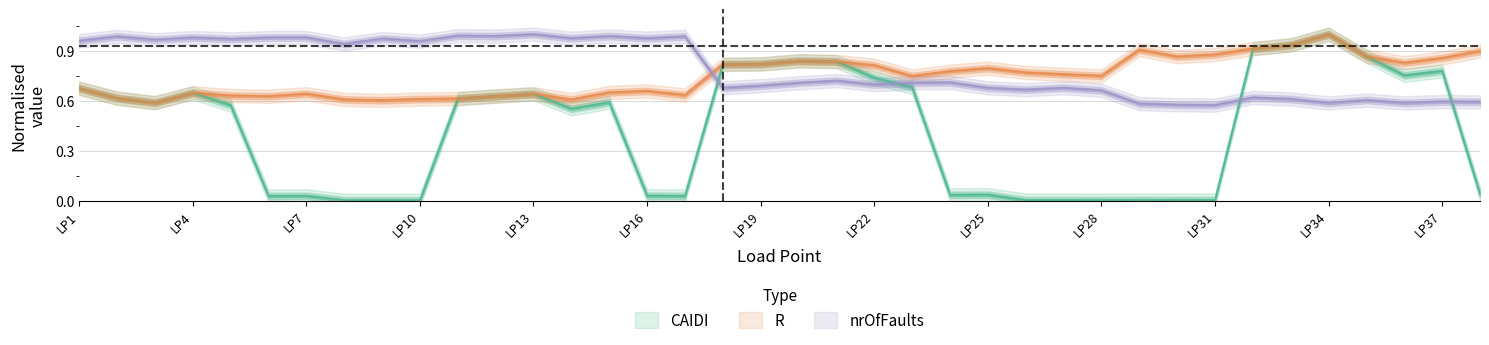

What is the average value of the CAIDI series?

0.4